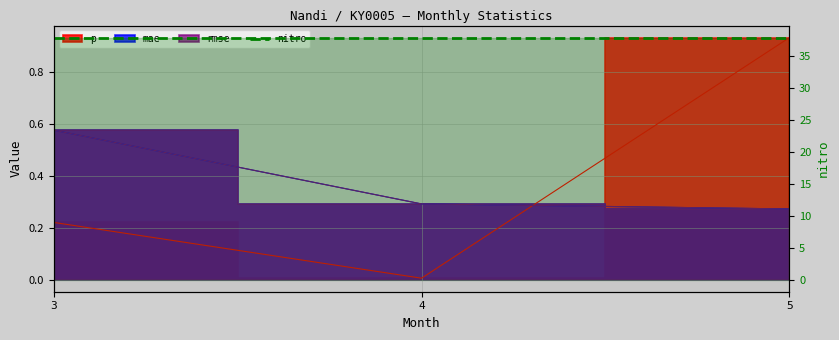

What is the difference between the second highest and minimum values in the p series?

0.2